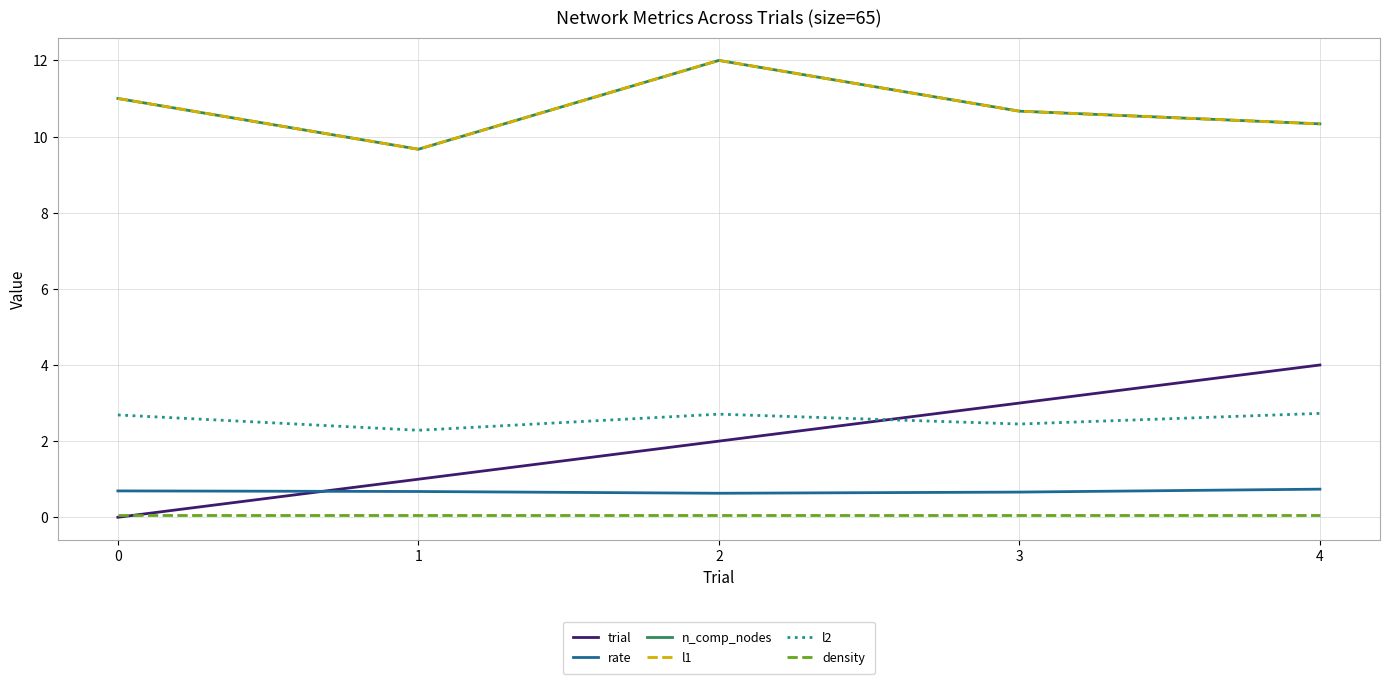

Does the chart display data point markers on the line(s)?

No